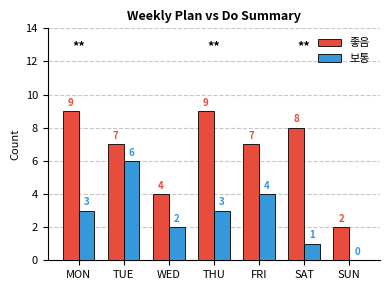

Which series changed the most between MON and SUN?

좋음